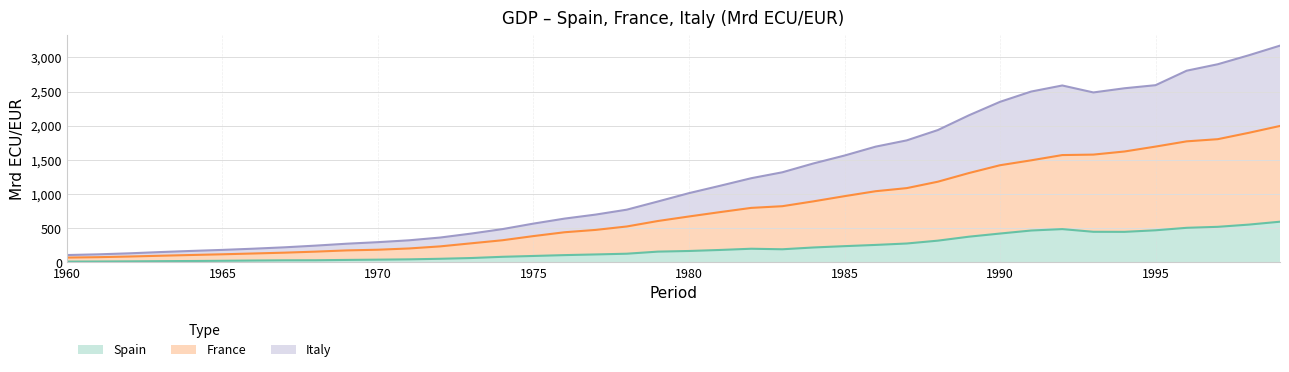

What is the average value of the Spain series?

211.6